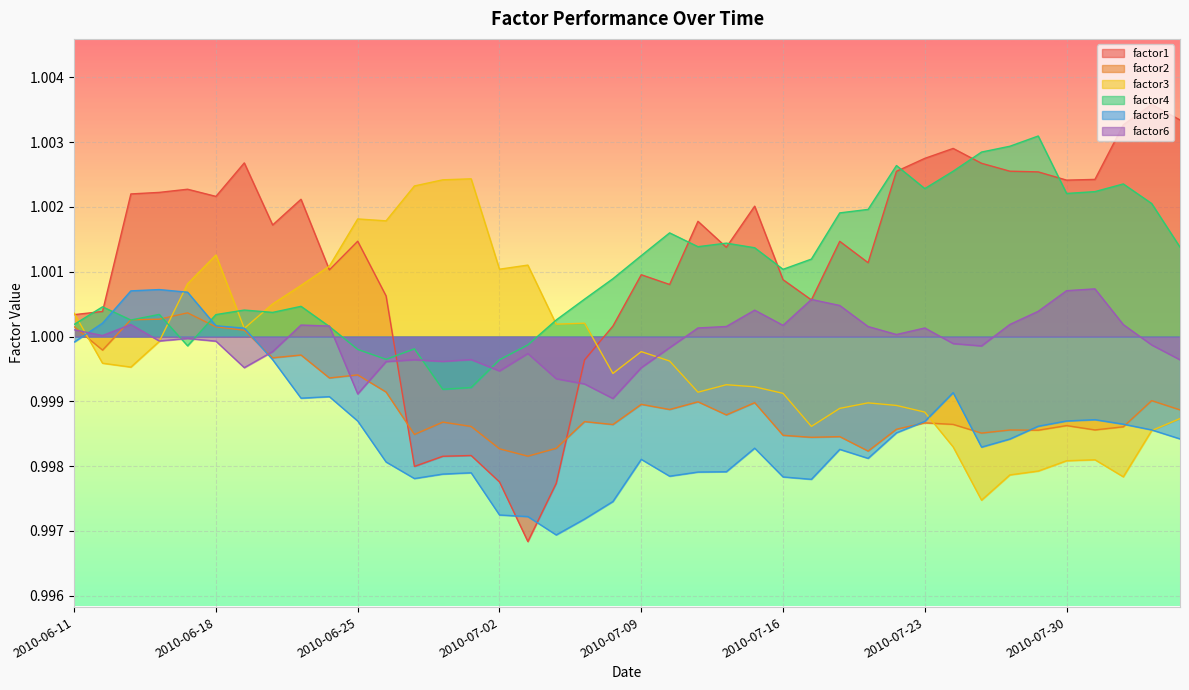

Which series ends up on top after the final intersection of factor2 and factor3?

factor2